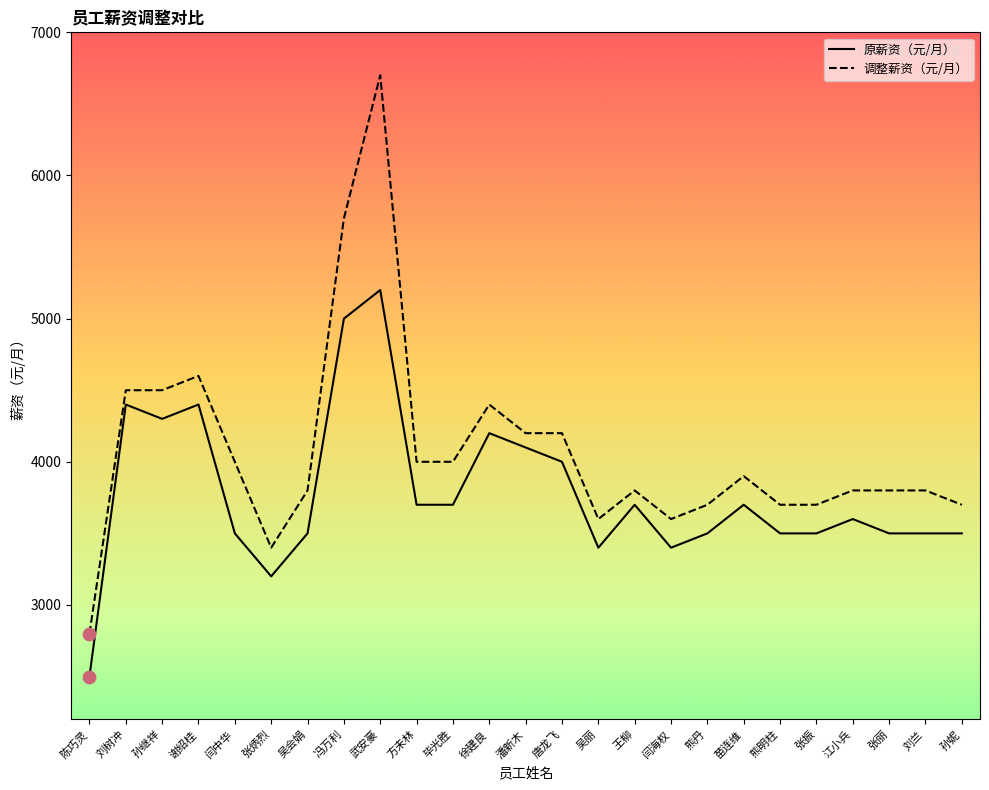

At which category is the sum across all series the highest?

武安豪